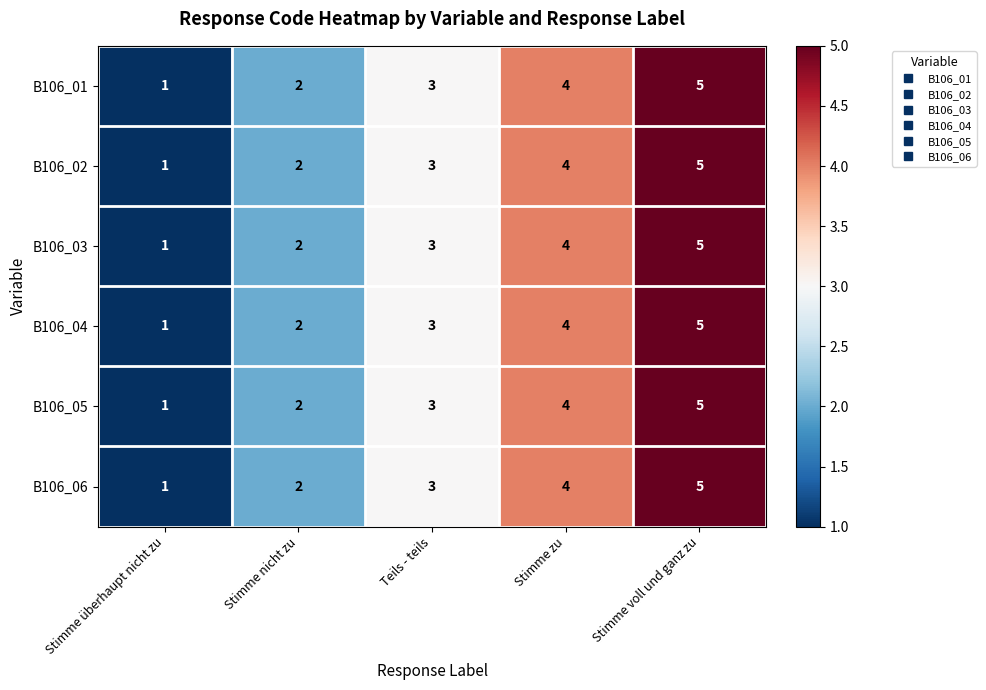

Count the B106_02 values in the range 2 to 4.

3